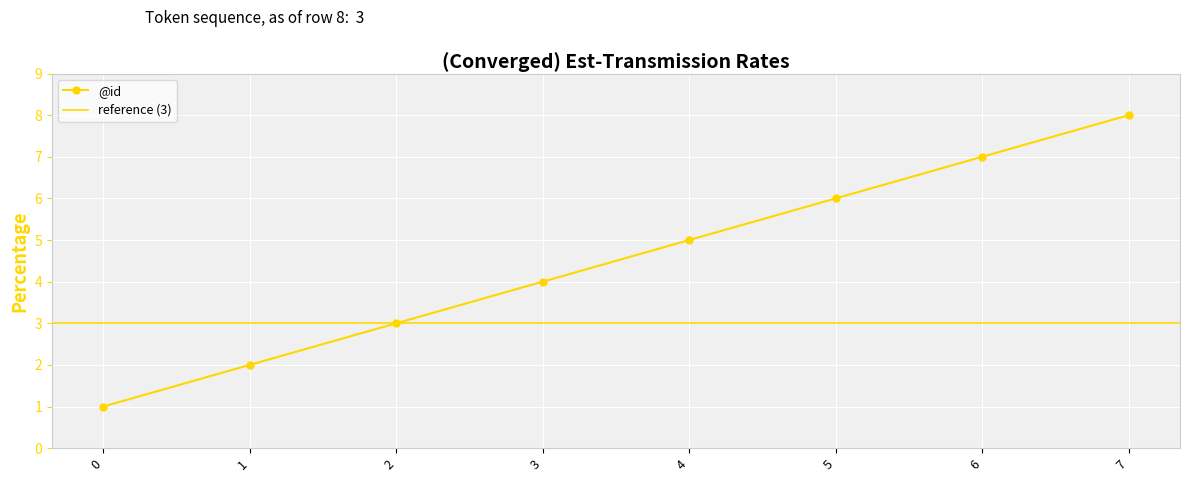

What is the difference between the maximum and minimum values?

7